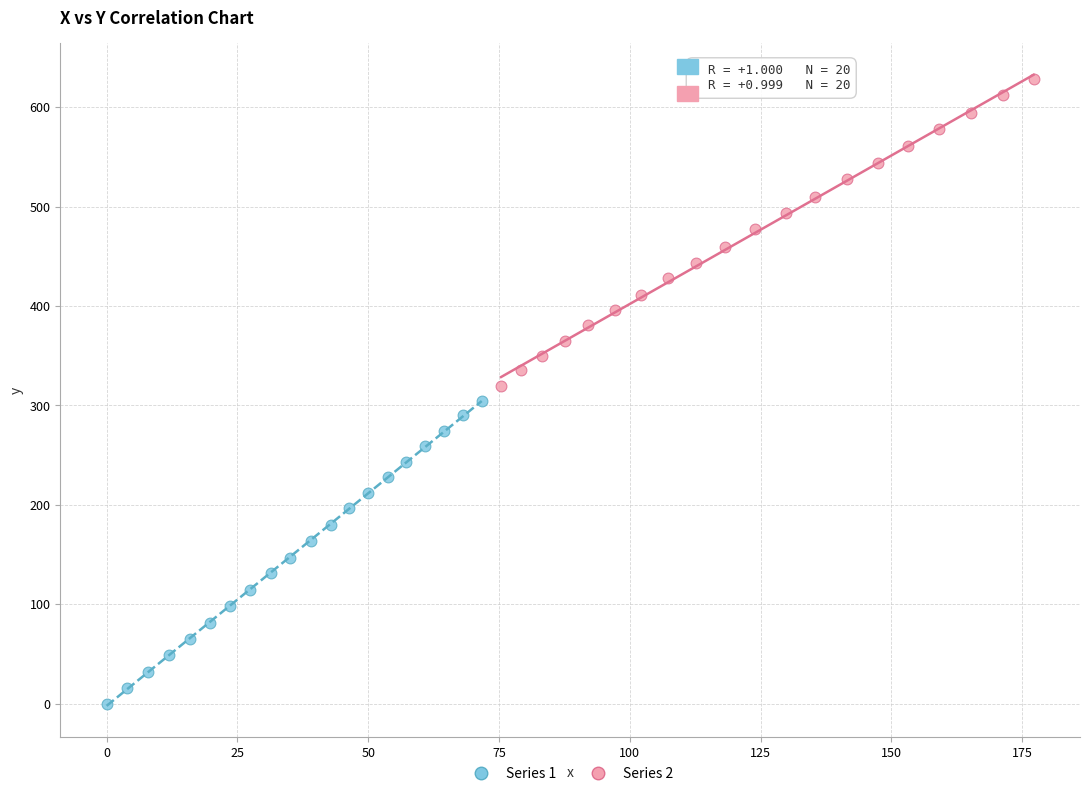

Which series has the widest spread of Y values?

Series 2